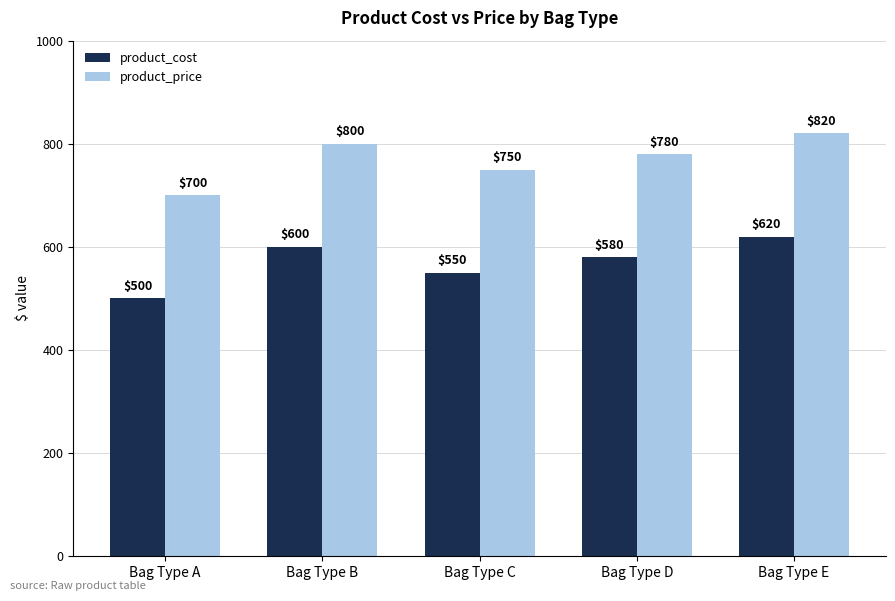

The product_price series shows 428 at Bag Type B. True or false?

False